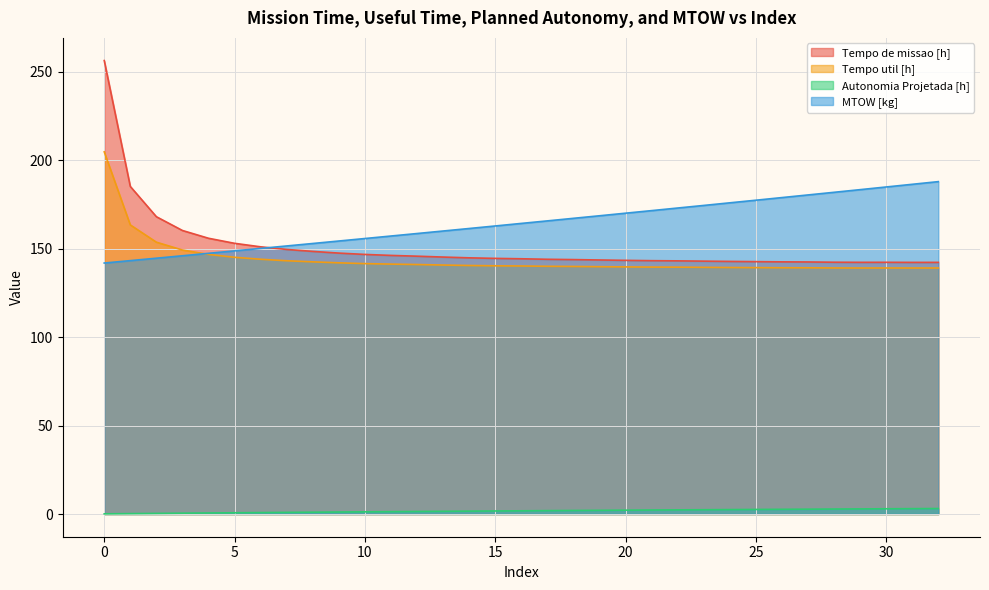

What is the difference between the MTOW [kg] values at 20 and 2?

25.4